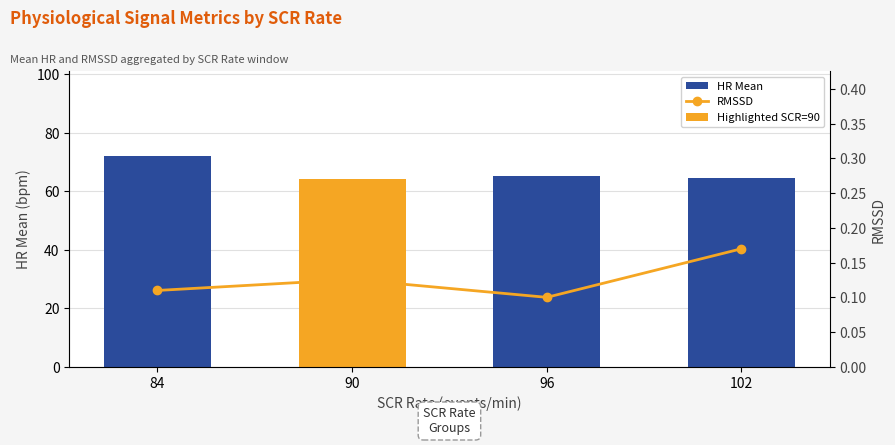

What is the sum of the values at 96 and 90?

0.2